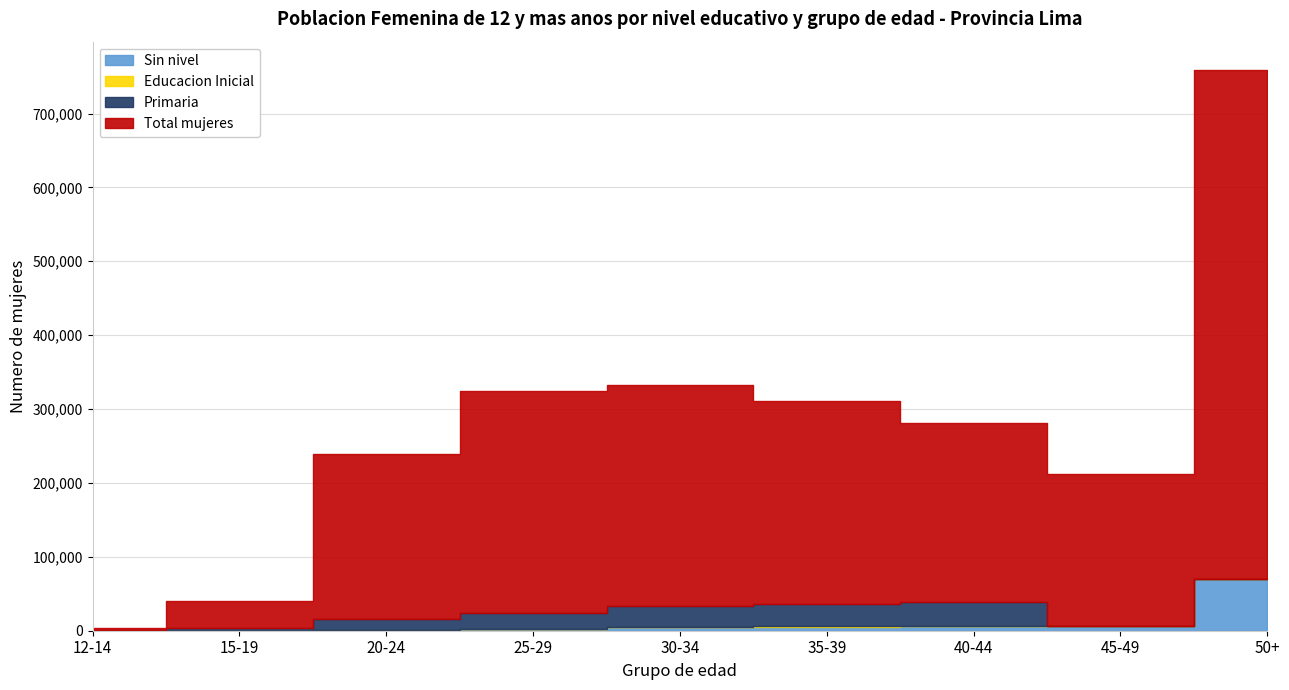

Is the value of Primaria at 20-24 greater than the value of Total mujeres at 45-49?

No